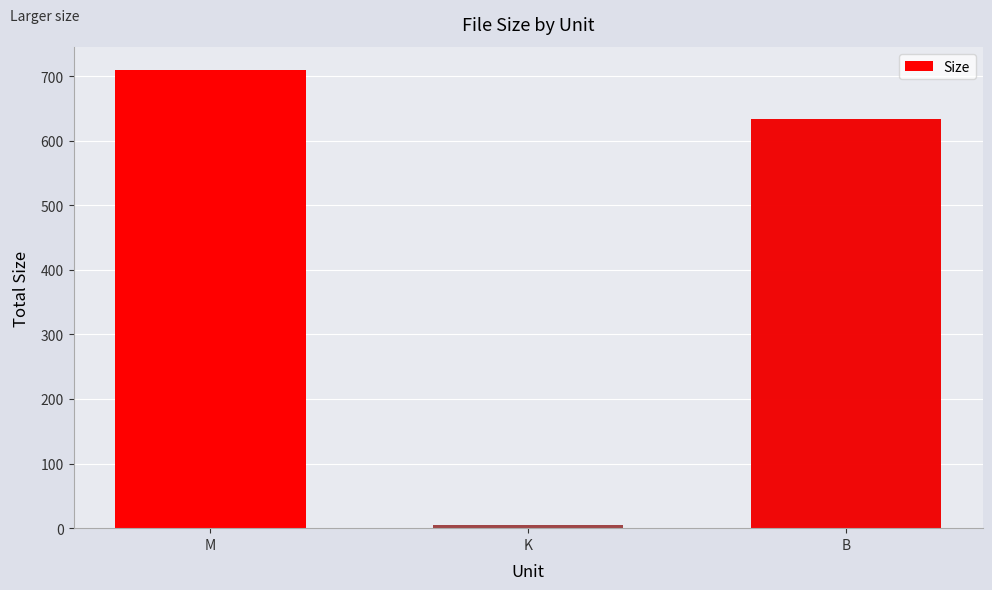

The chart shows a value of 634.0 at B. True or false?

True